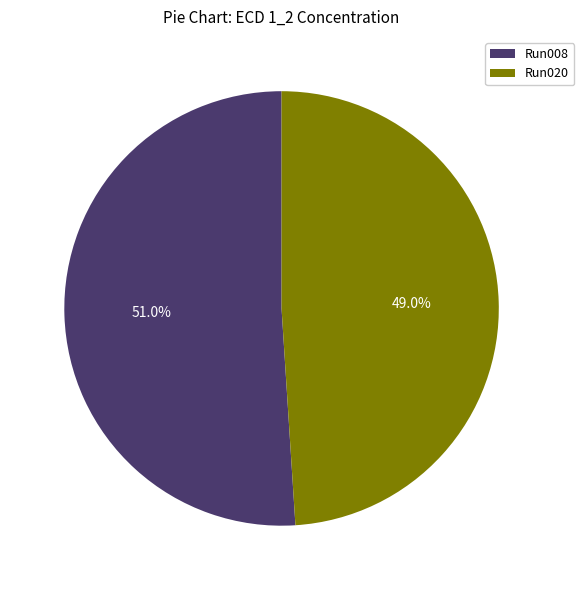

Rank the categories by value from lowest to highest.

Run020, Run008